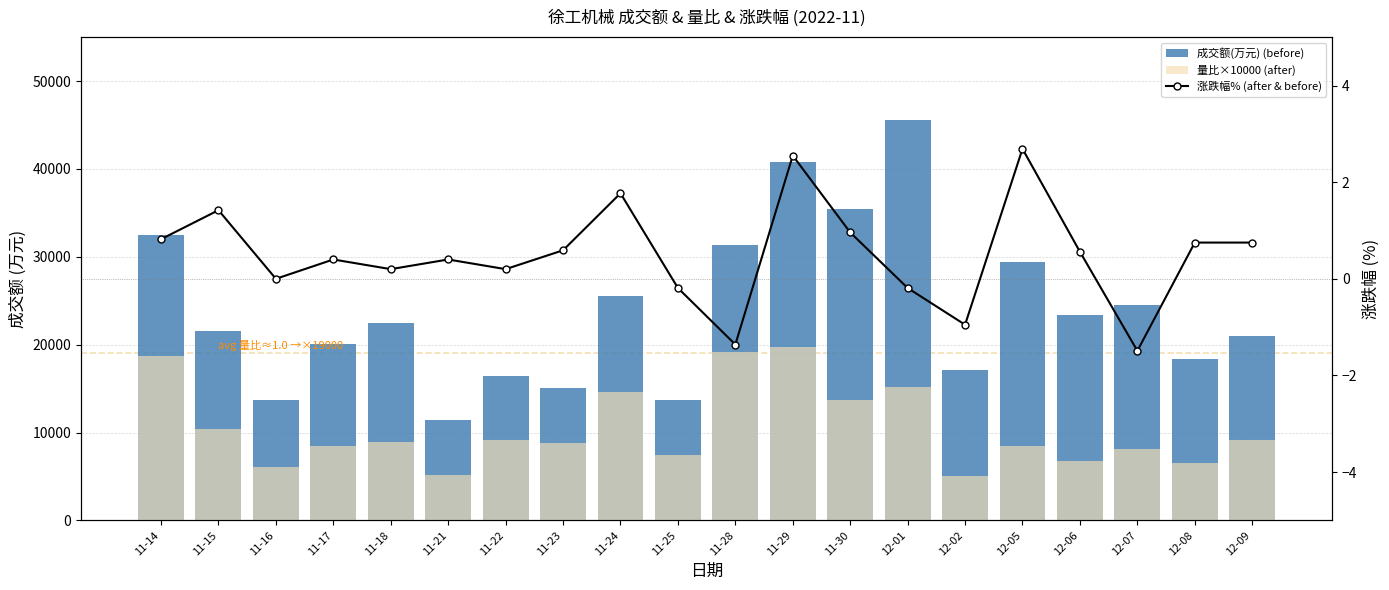

List the labels in order of 量比×10000 (after) value, smallest first.

12-02, 11-21, 11-16, 12-08, 12-06, 11-25, 12-07, 11-17, 12-05, 11-23, 11-18, 11-22, 12-09, 11-15, 11-30, 11-24, 12-01, 11-14, 11-28, 11-29